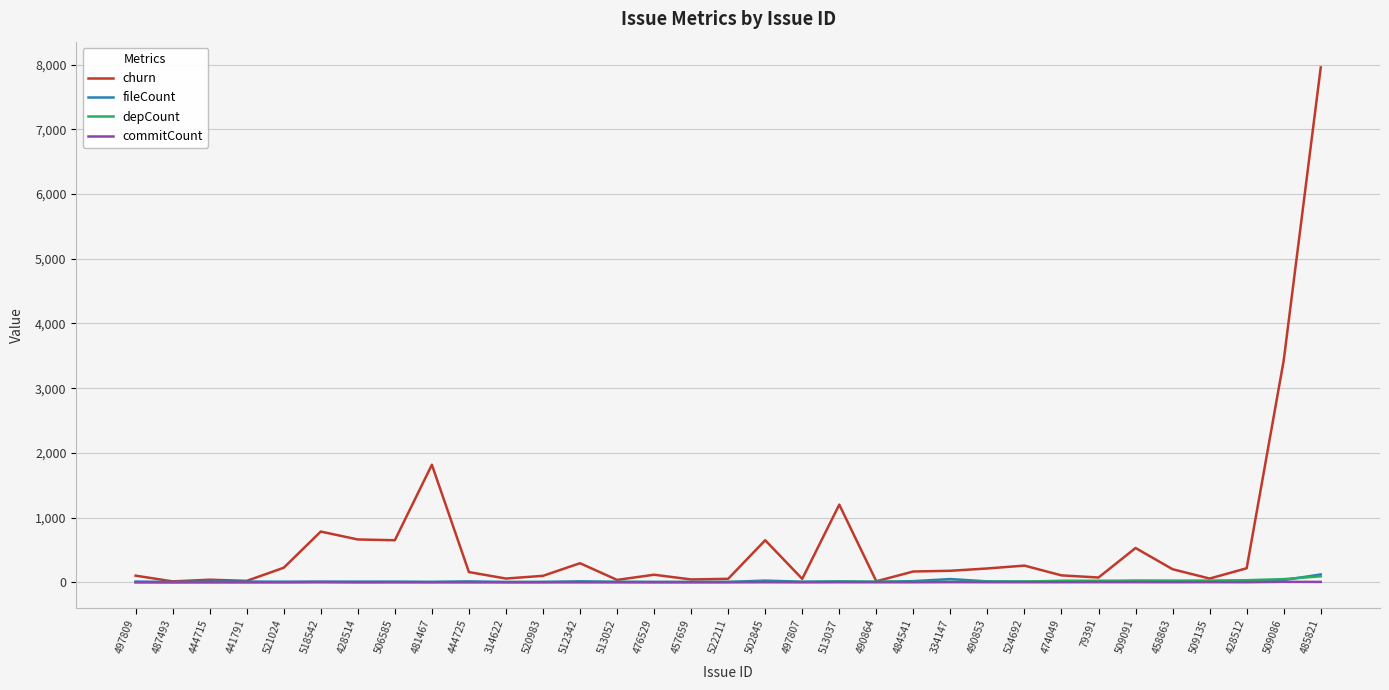

True or false: churn has more than 1 points higher than both neighbors.

True